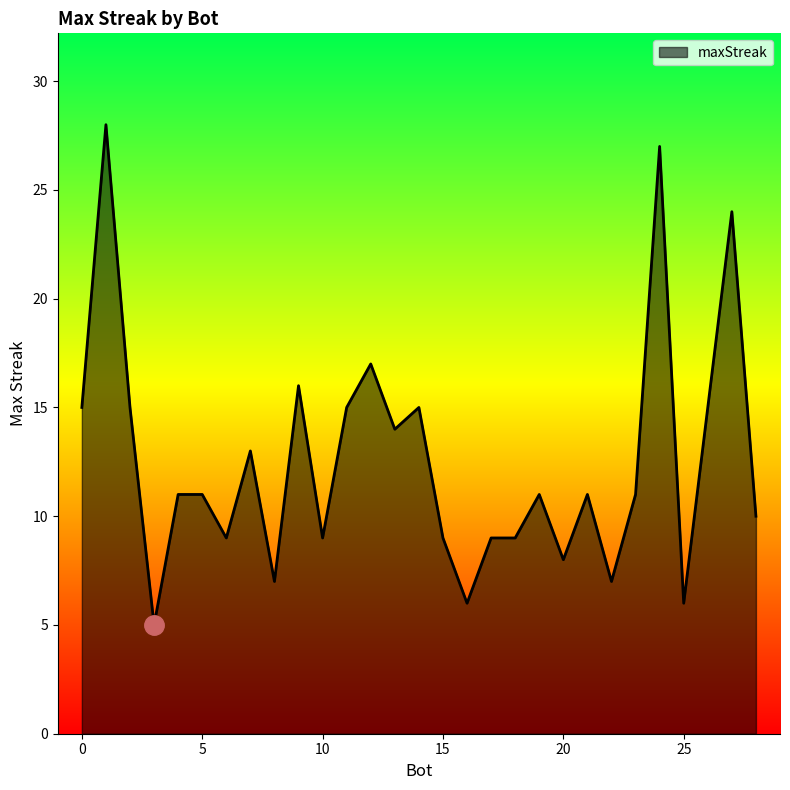

What is the difference between the maximum and minimum values?

23